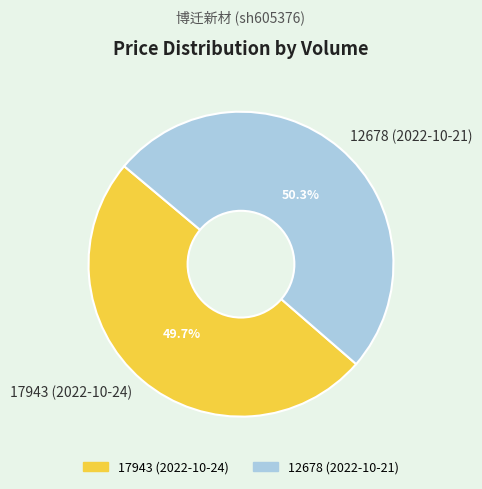

What is the ratio of the value at 12678 (2022-10-21) to the value at 17943 (2022-10-24)?

1.0